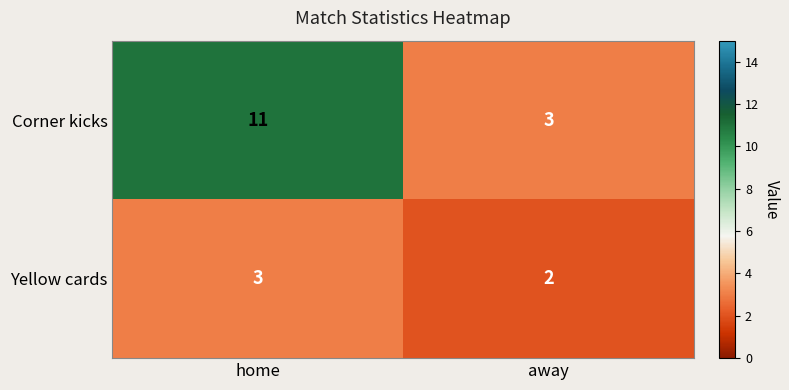

Rank the series by their maximum value, from lowest to highest.

Yellow cards, Corner kicks